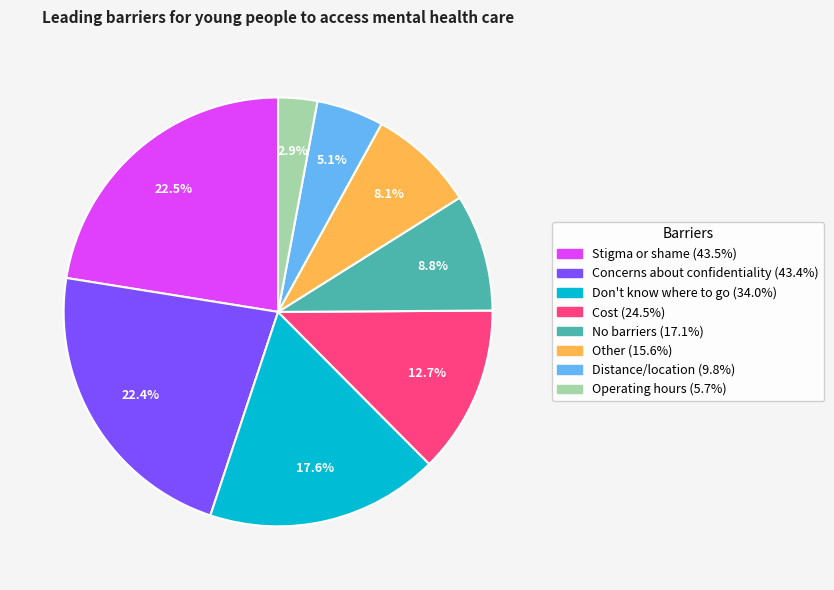

Do Other and Concerns about confidentiality together represent more than half of the pie?

No